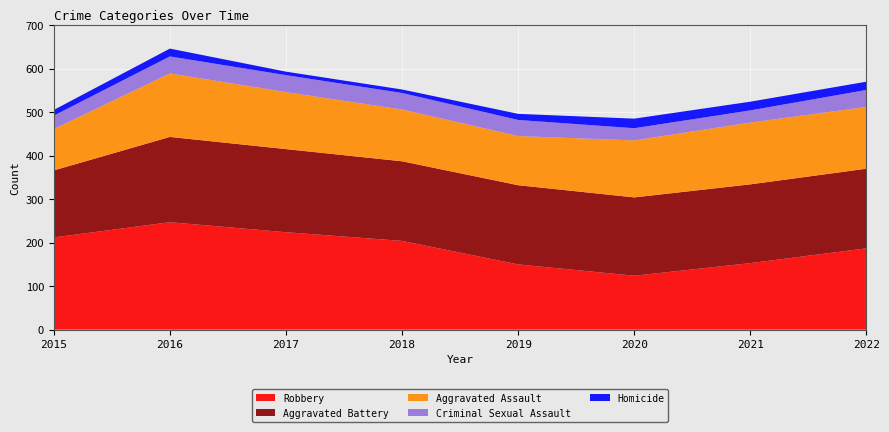

Reading right to left, extract all data points from this chart.

Aggravated Assault: 2022=142	2021=142	2020=131	2019=113	2018=119	2017=131	2016=146	2015=95
Aggravated Battery: 2022=183	2021=181	2020=180	2019=182	2018=183	2017=191	2016=196	2015=154
Criminal Sexual Assault: 2022=39	2021=28	2020=28	2019=37	2018=38	2017=39	2016=39	2015=31
Homicide: 2022=19	2021=20	2020=22	2019=14	2018=8	2017=8	2016=18	2015=13
Robbery: 2022=187	2021=153	2020=124	2019=150	2018=204	2017=224	2016=247	2015=212